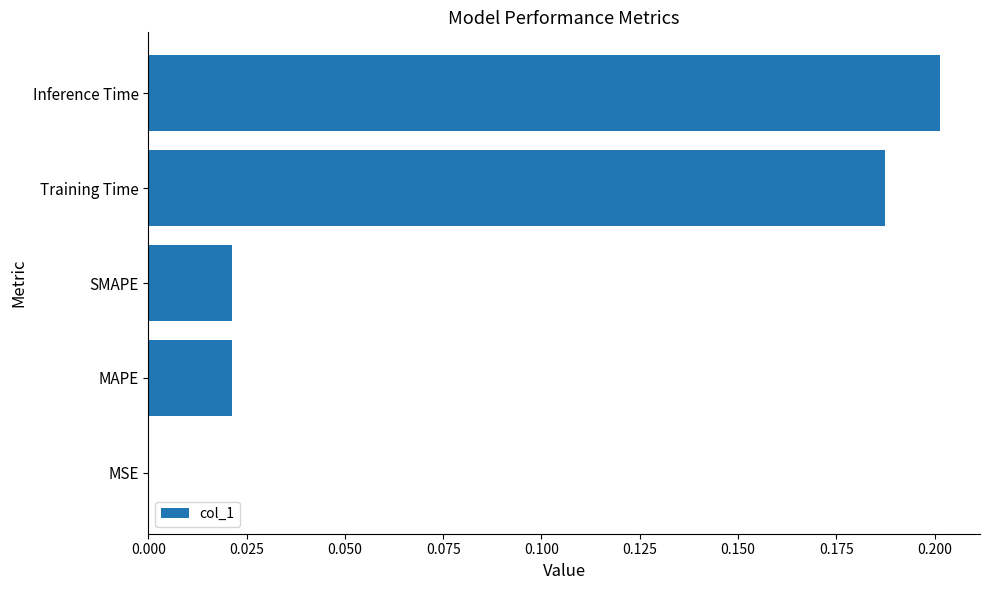

What is the change in value from SMAPE to Inference Time?

+0.2